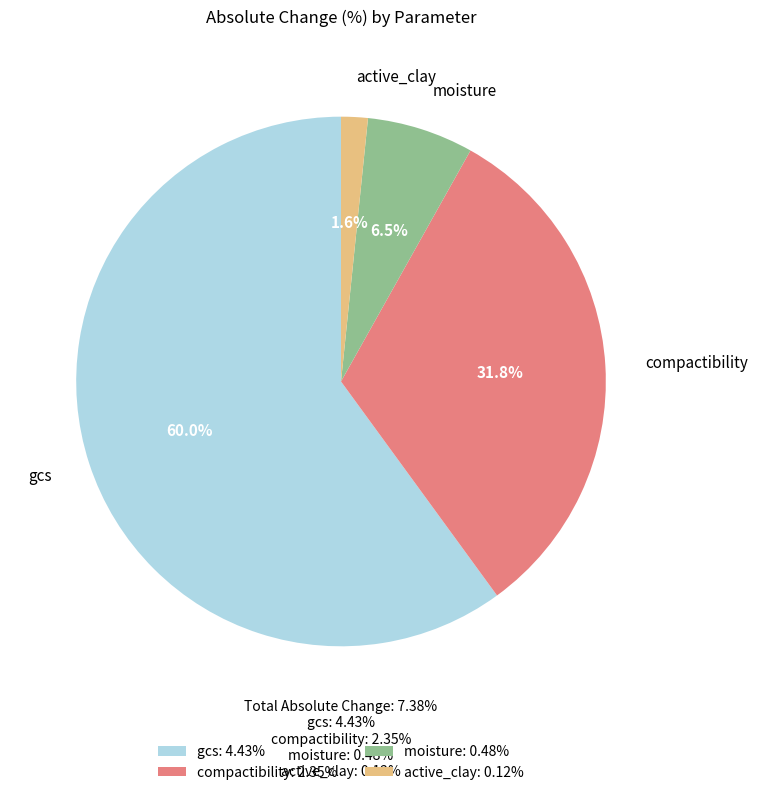

To the nearest percent, what is the combined percentage of compactibility and active_clay?

33%